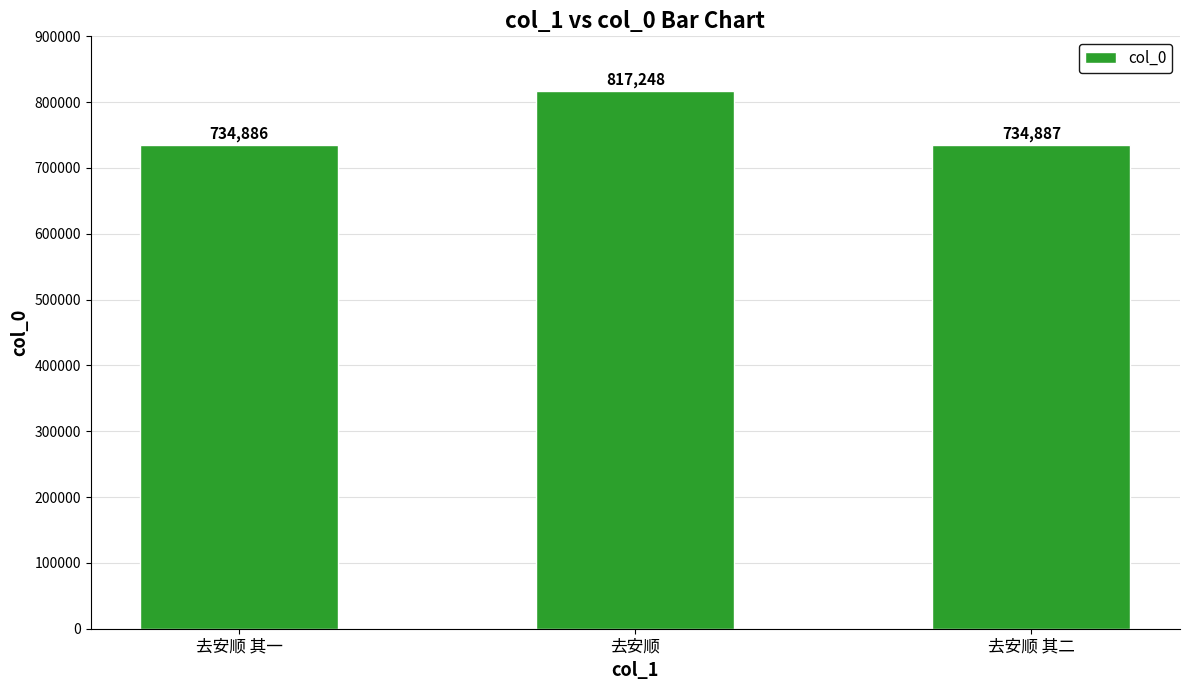

How many categories are shown in the chart?

3